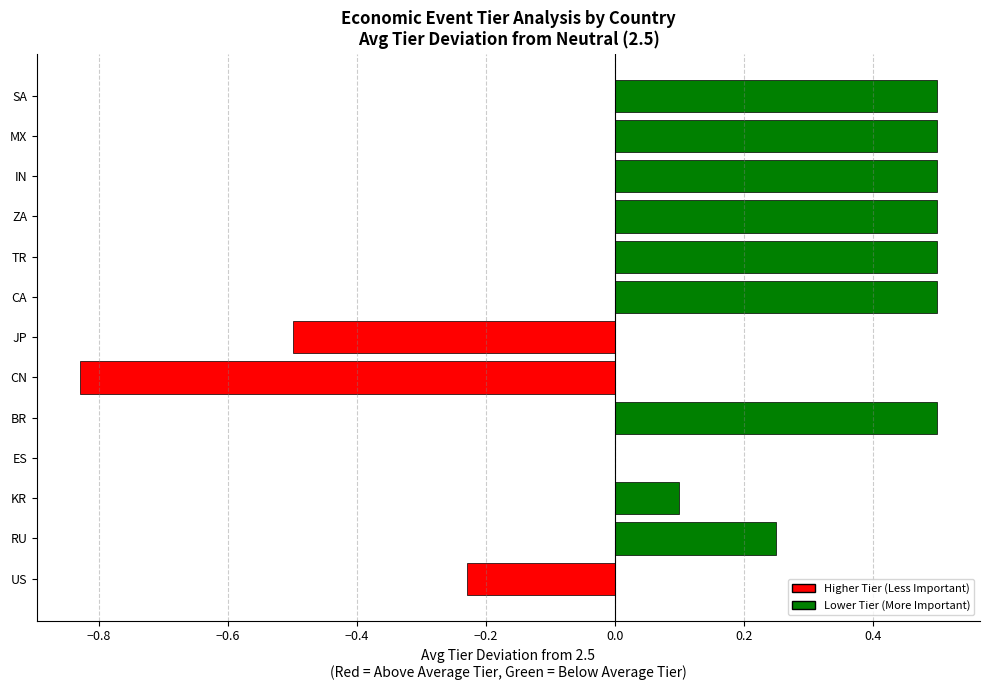

True or false: the data shows 0.2 at BR.

False